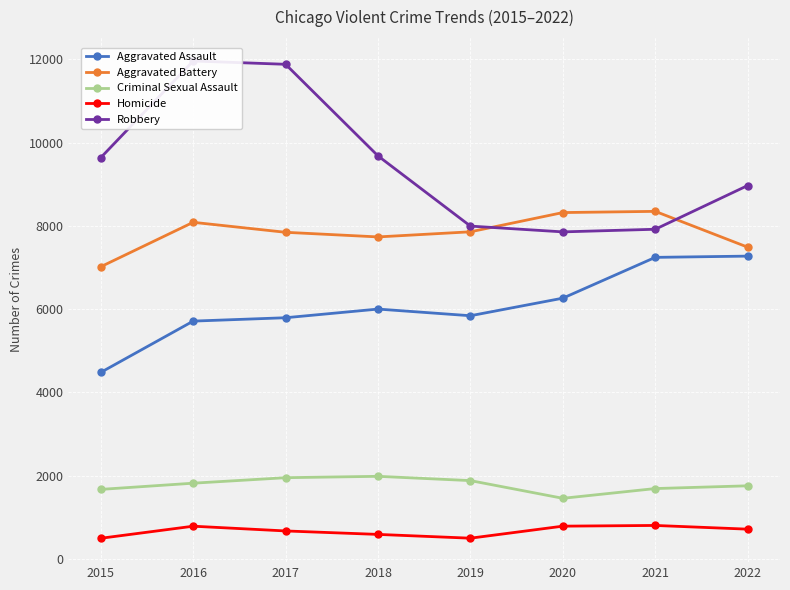

Reading left to right, extract all data points from this chart.

Aggravated Assault: 2015=4480	2016=5712	2017=5793	2018=6001	2019=5841	2020=6263	2021=7243	2022=7273
Aggravated Battery: 2015=7018	2016=8085	2017=7845	2018=7734	2019=7857	2020=8319	2021=8348	2022=7488
Criminal Sexual Assault: 2015=1670	2016=1819	2017=1951	2018=1984	2019=1881	2020=1456	2021=1690	2022=1756
Homicide: 2015=496	2016=786	2017=672	2018=589	2019=498	2020=787	2021=804	2022=715
Robbery: 2015=9638	2016=11960	2017=11880	2018=9680	2019=7994	2020=7855	2021=7918	2022=8968